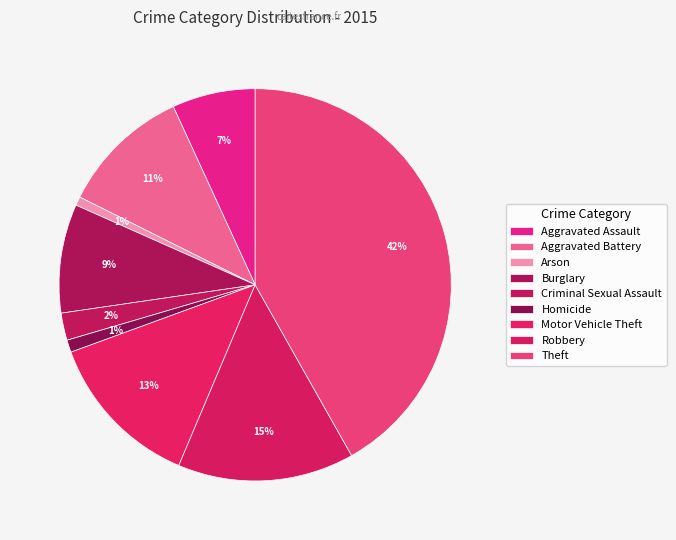

True or false: Motor Vehicle Theft accounts for 13% of the total.

True